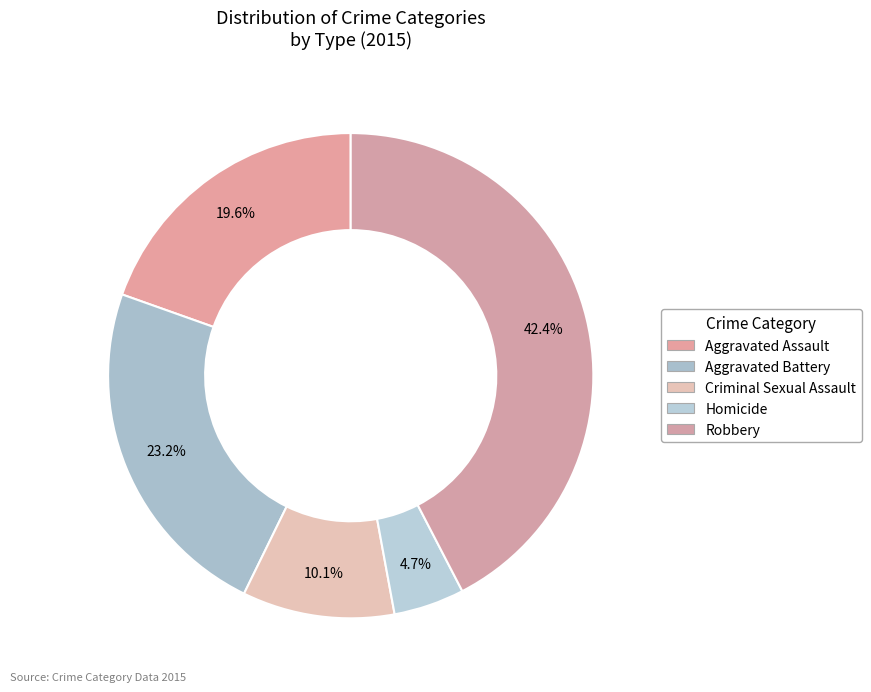

To the nearest percent, what is the average slice percentage?

20%